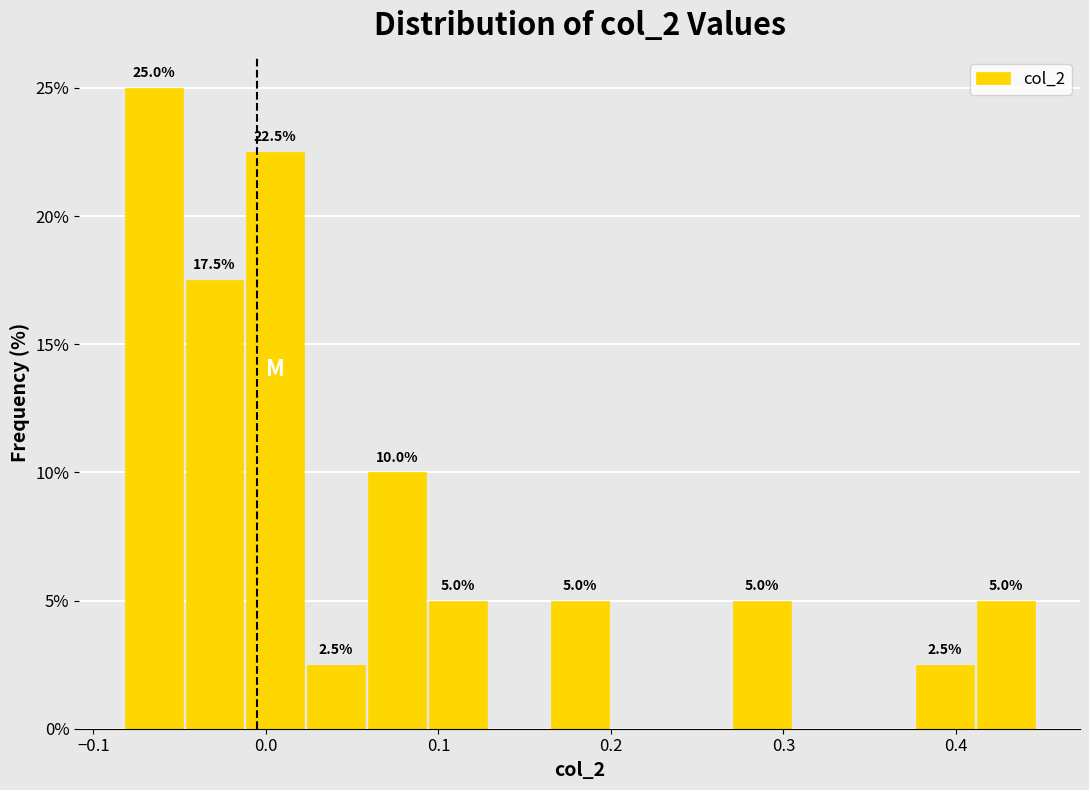

Around what value on the x-axis is the tallest bar? Give the approximate position of its centre, as read against the axis.

-0.07